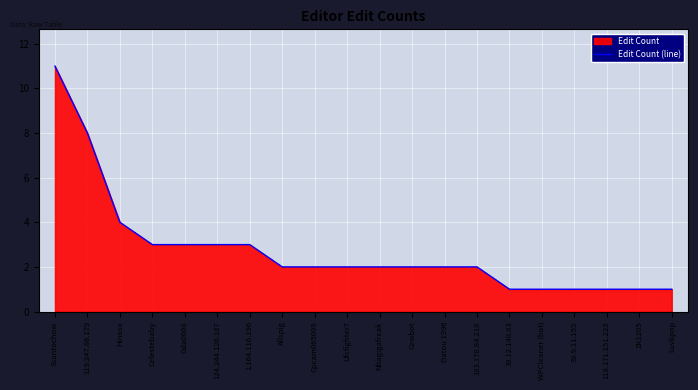

What is the value of the 19th point from the left?

1